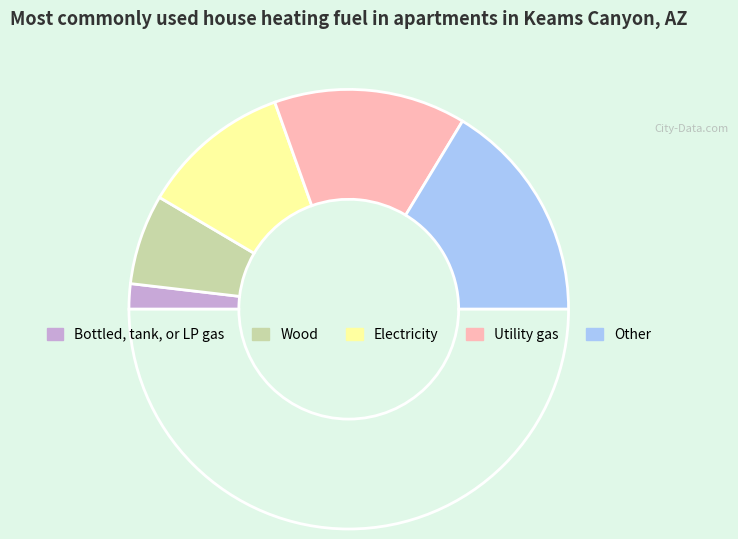

How many segments does this pie chart have?

6